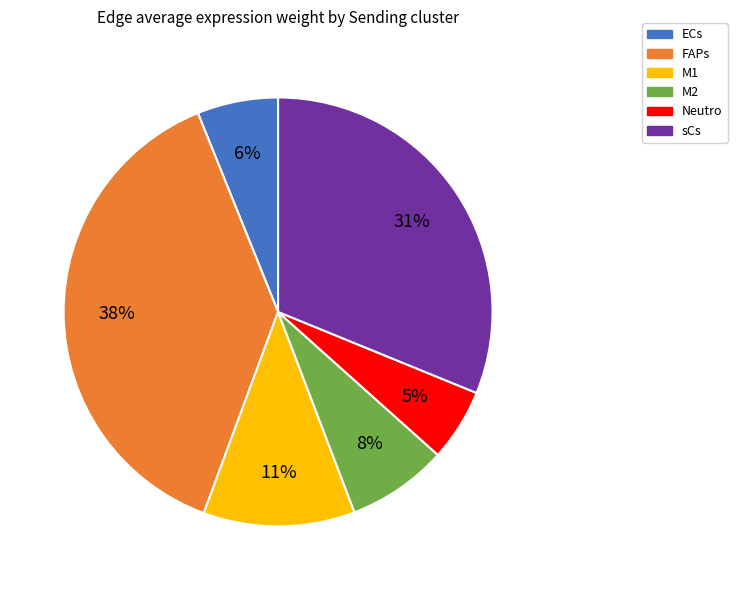

True or false: Neutro accounts for 5% of the total.

True